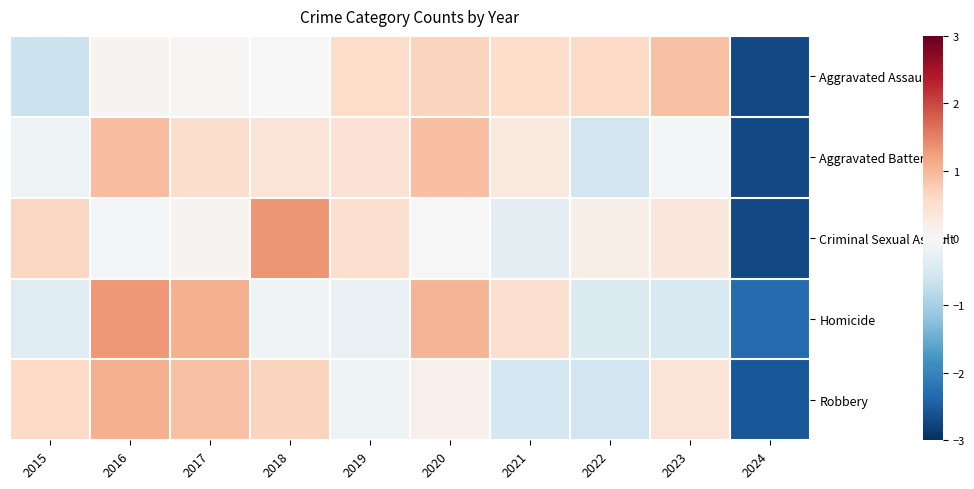

What is the difference between the highest and lowest values at 2020?

1.0